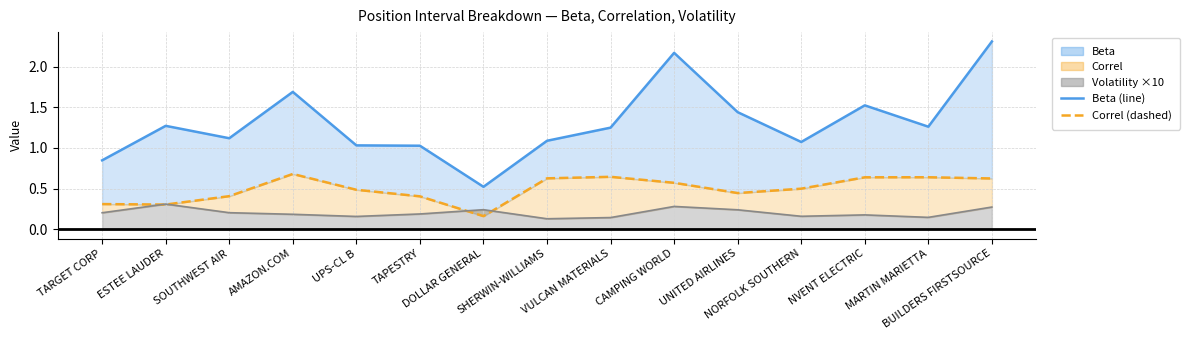

Which has a higher value, SOUTHWEST AIR or UNITED AIRLINES?

UNITED AIRLINES